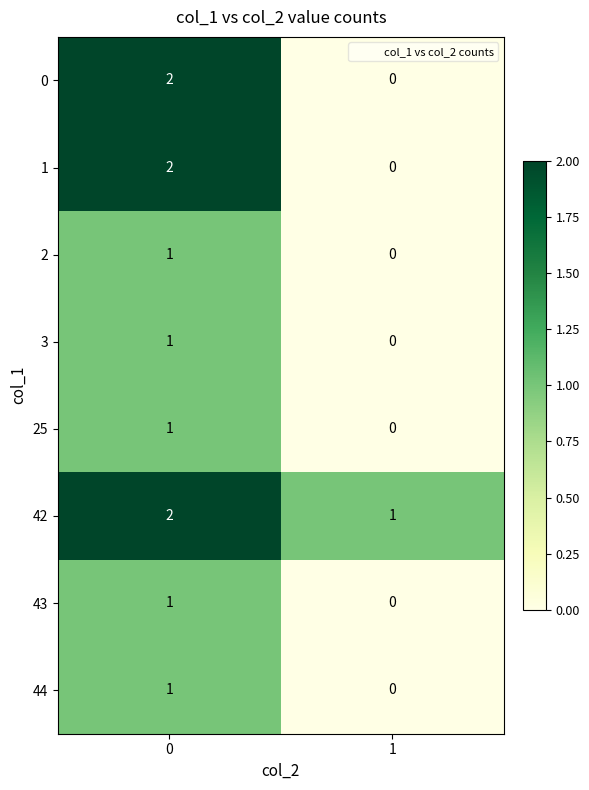

True or false: 44 has a value of 0 at 1.

True